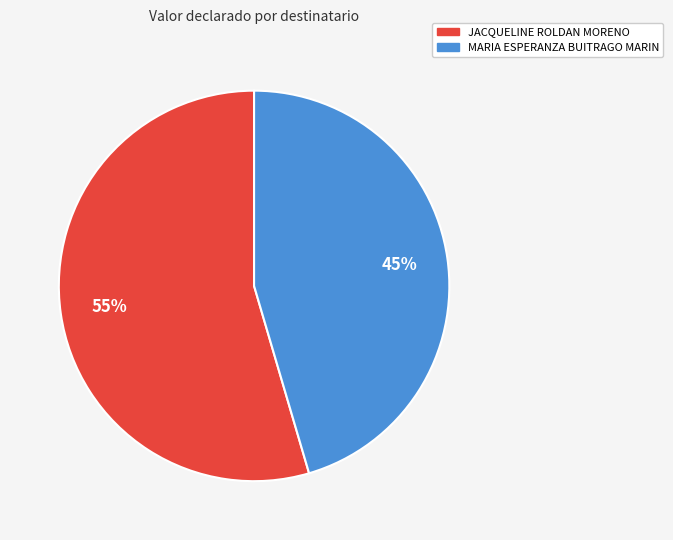

Is JACQUELINE ROLDAN MORENO the majority of the pie?

Yes